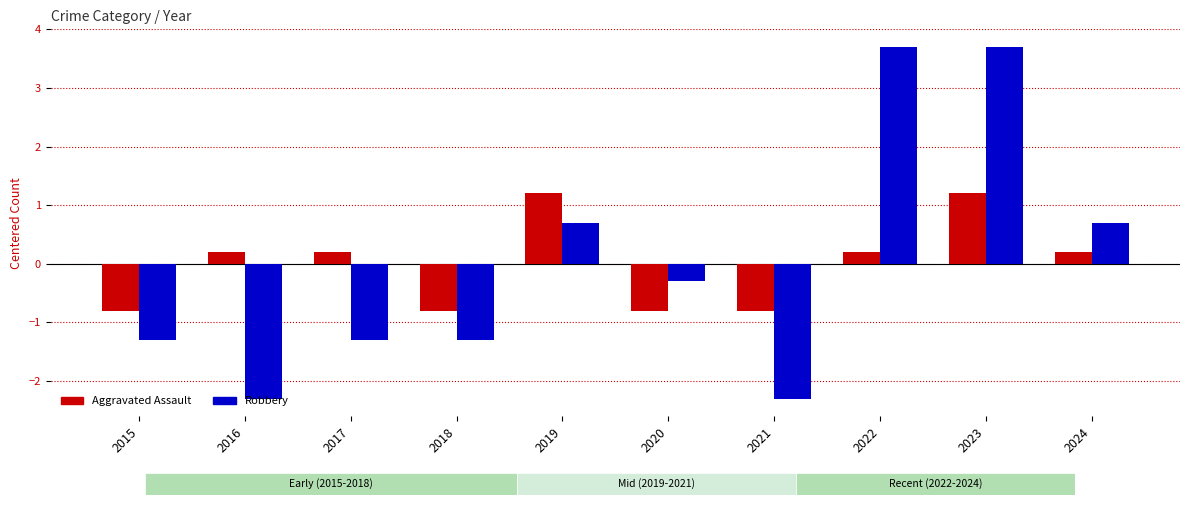

Which has a higher value, 2024 or 2016?

2024